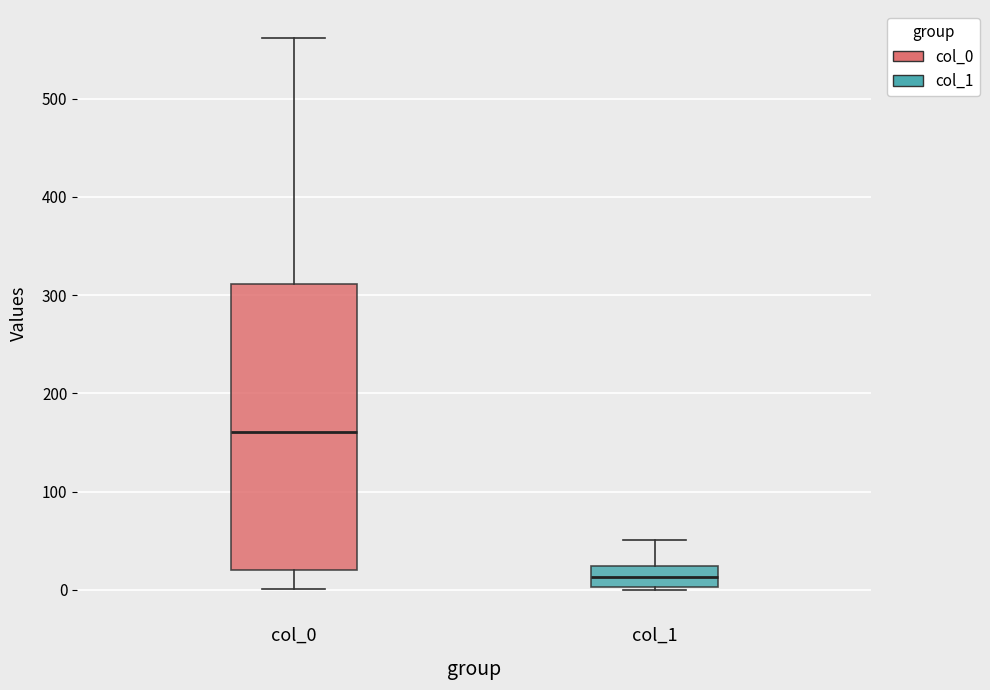

Which box's median line is the highest?

col_0